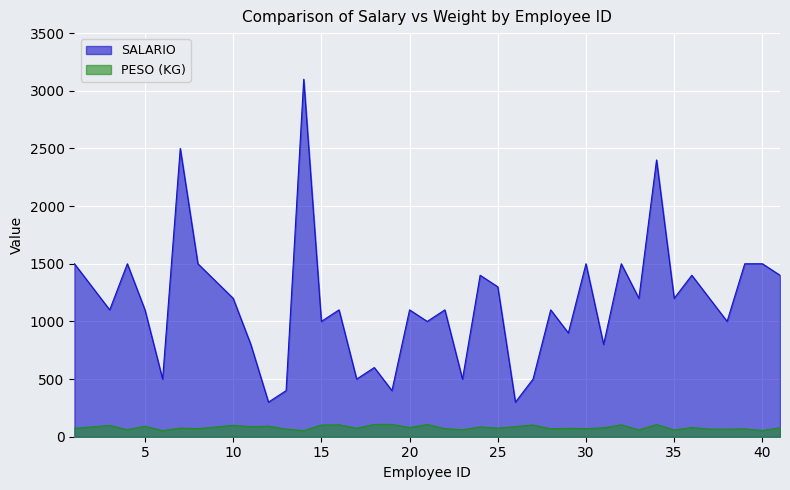

What is the total value across all series at 28?

1169